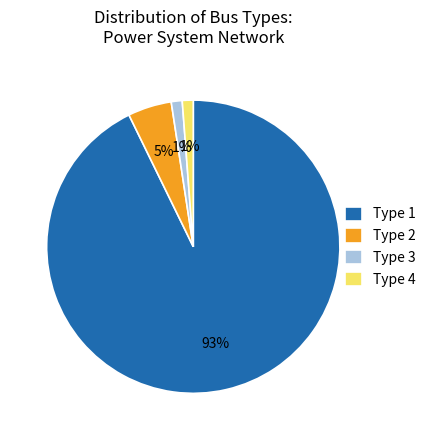

To the nearest percent, what percentage of the pie is Type 1?

93%